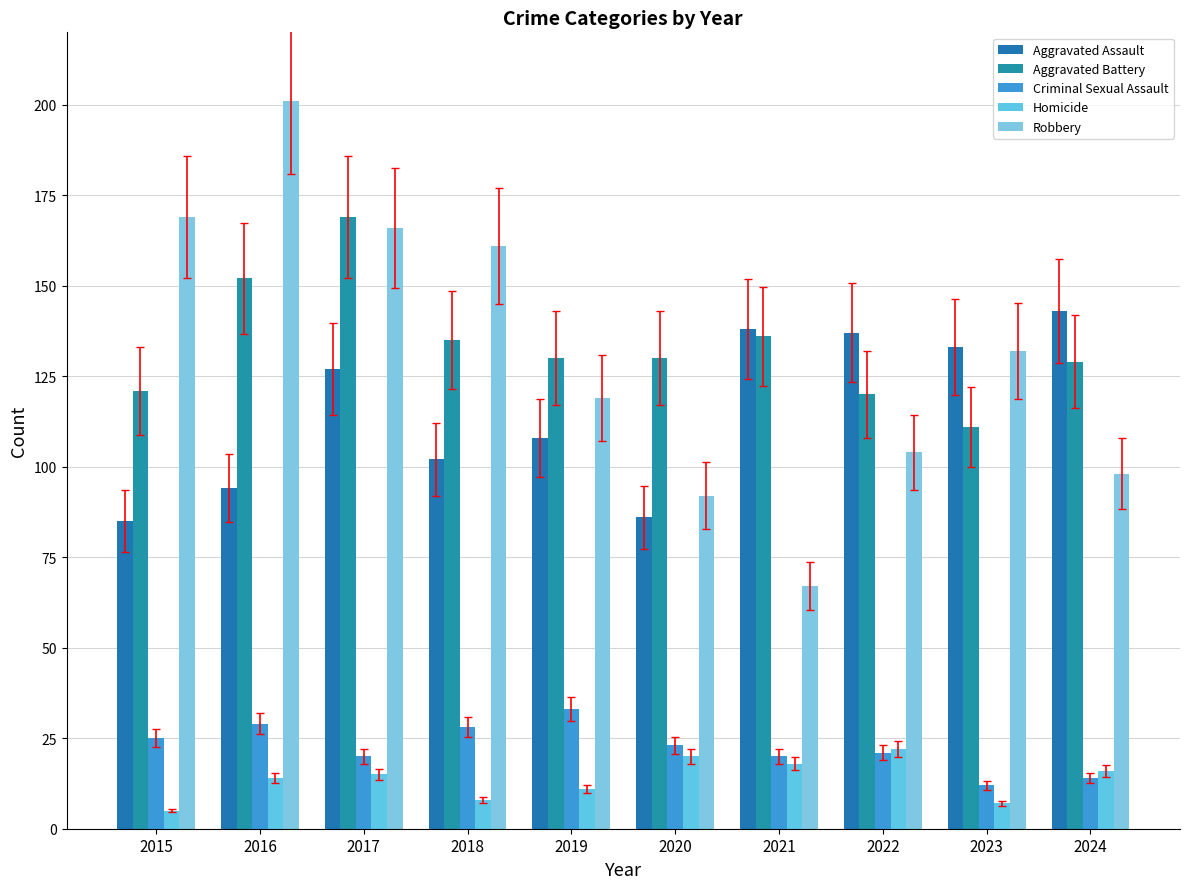

What is the difference between the maximum and minimum values in the Criminal Sexual Assault series?

21